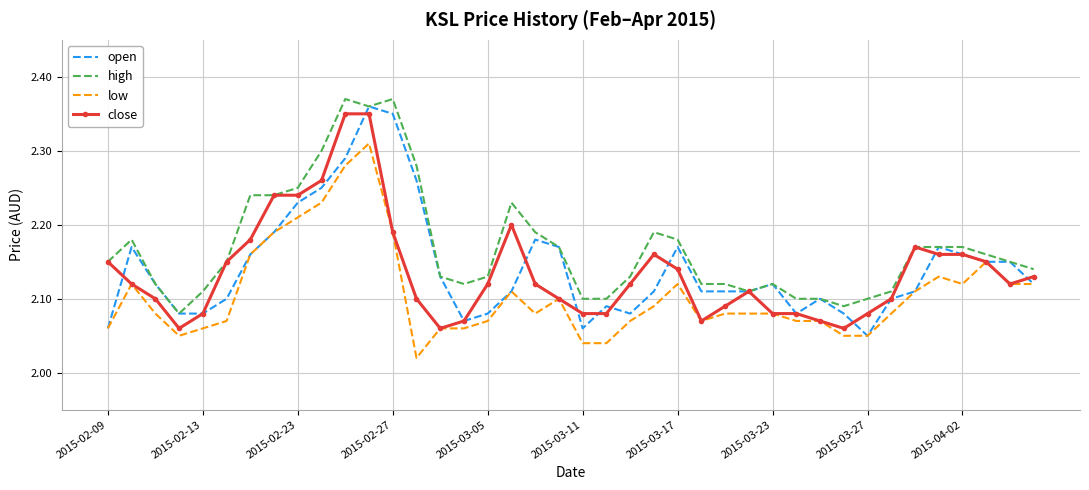

Which series has the largest total across all categories?

high